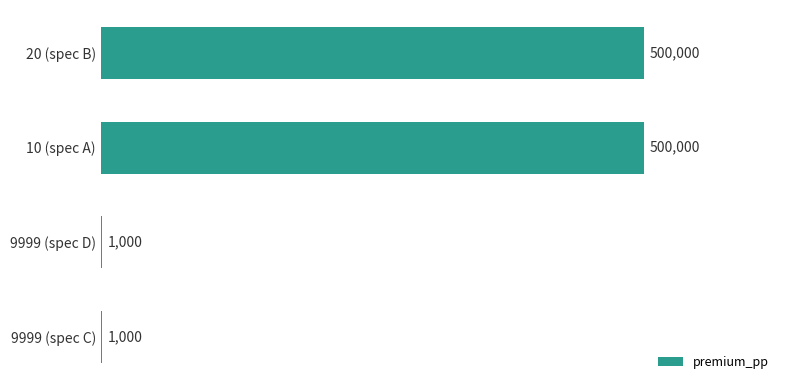

What is the change in value from 20 (spec B) to 9999 (spec C)?

-499000